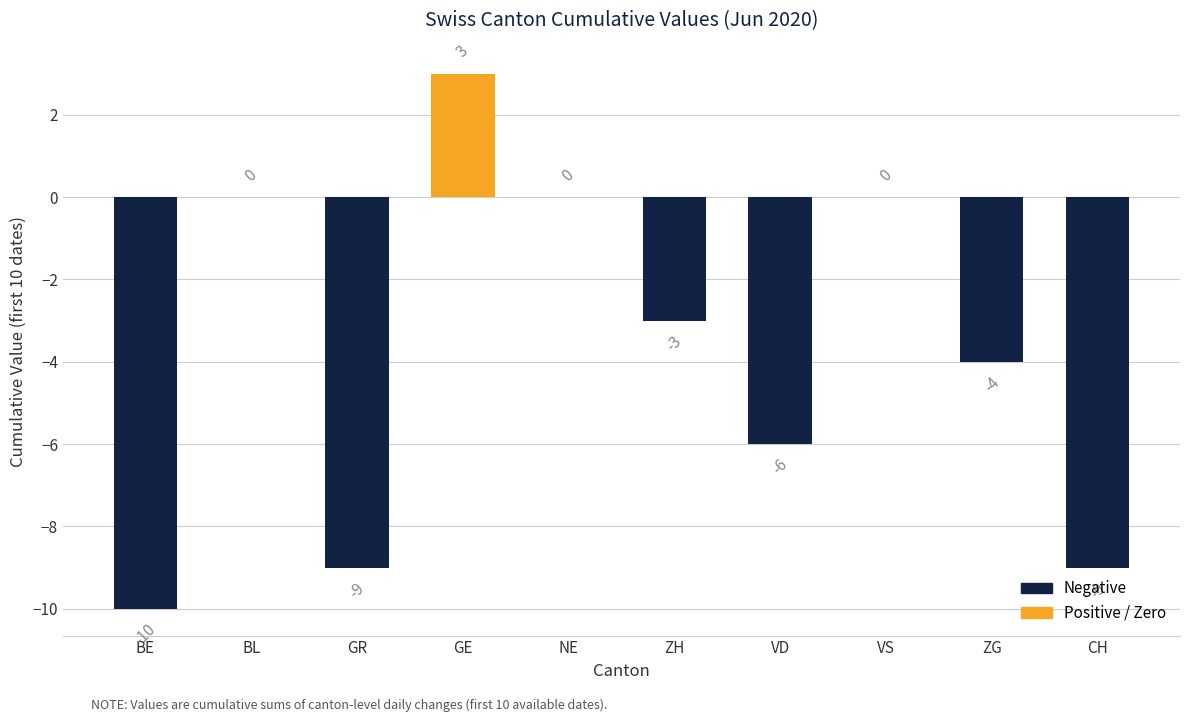

What is the sum of the values at BE and GE?

-7